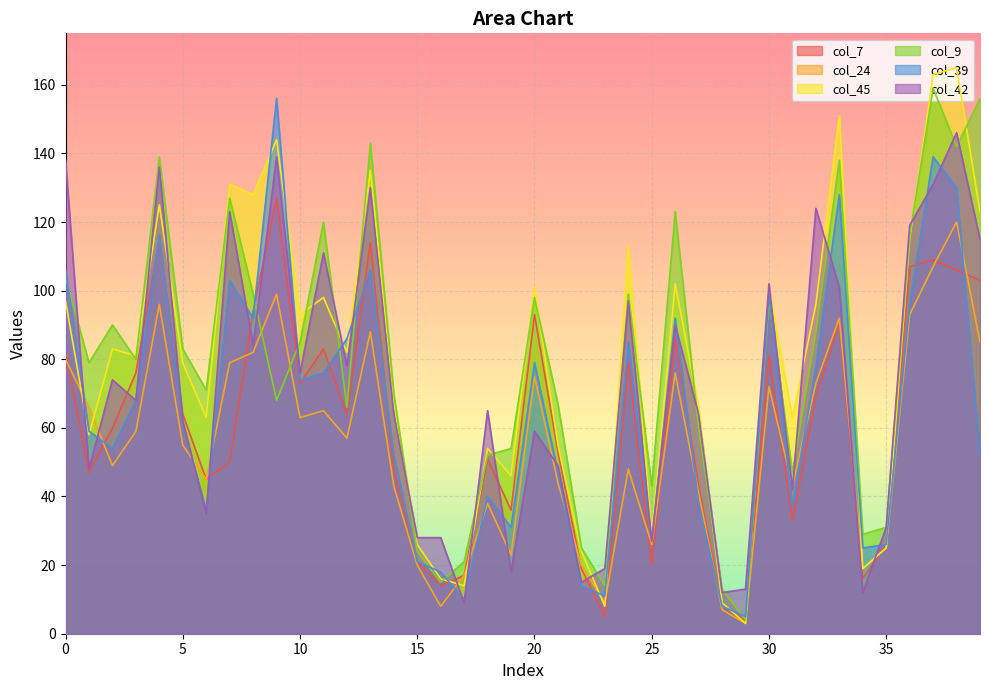

Which category has the lowest value across all series?

29